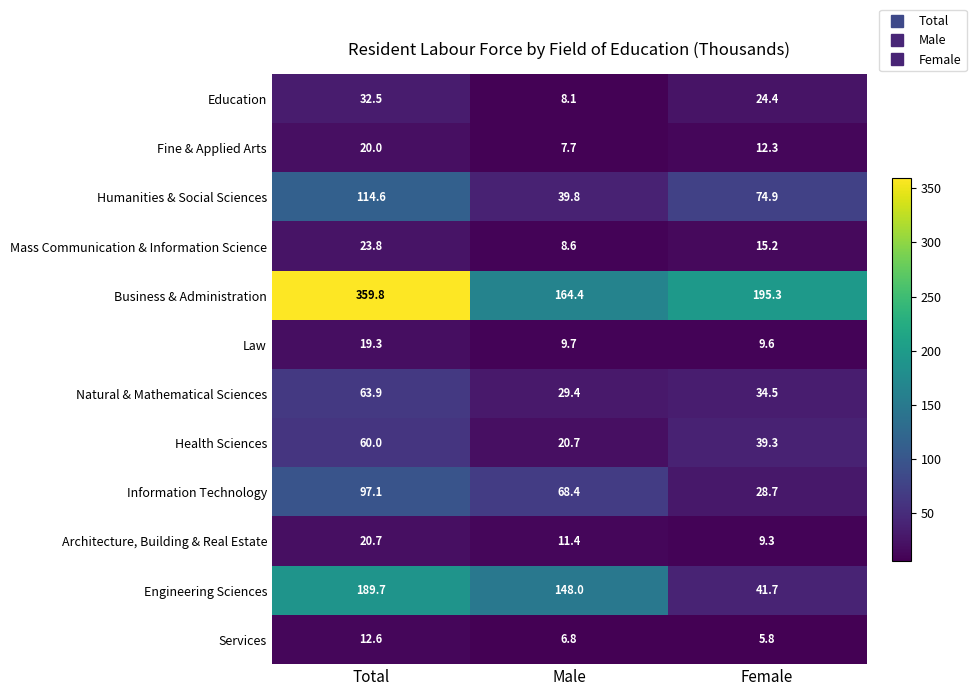

How many series are shown in this chart?

12